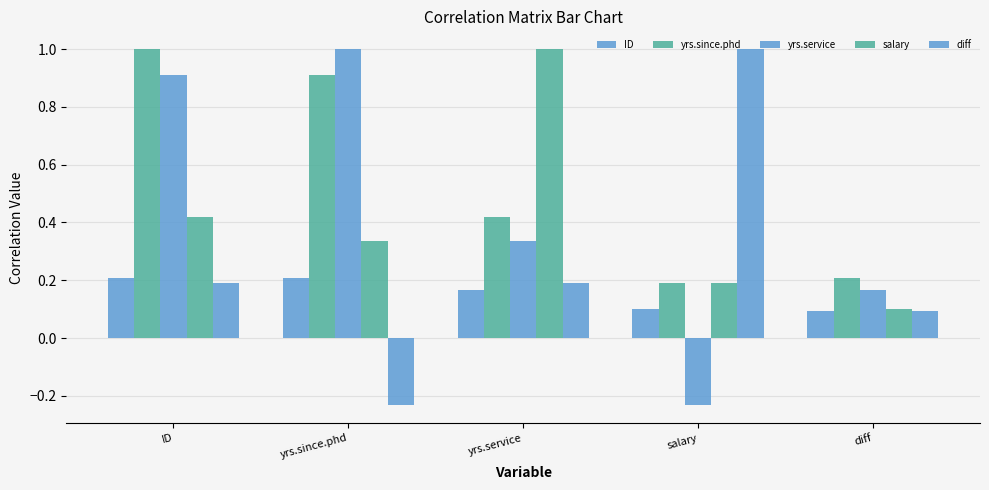

Rank the series at diff from lowest to highest value.

ID, diff, salary, yrs.service, yrs.since.phd